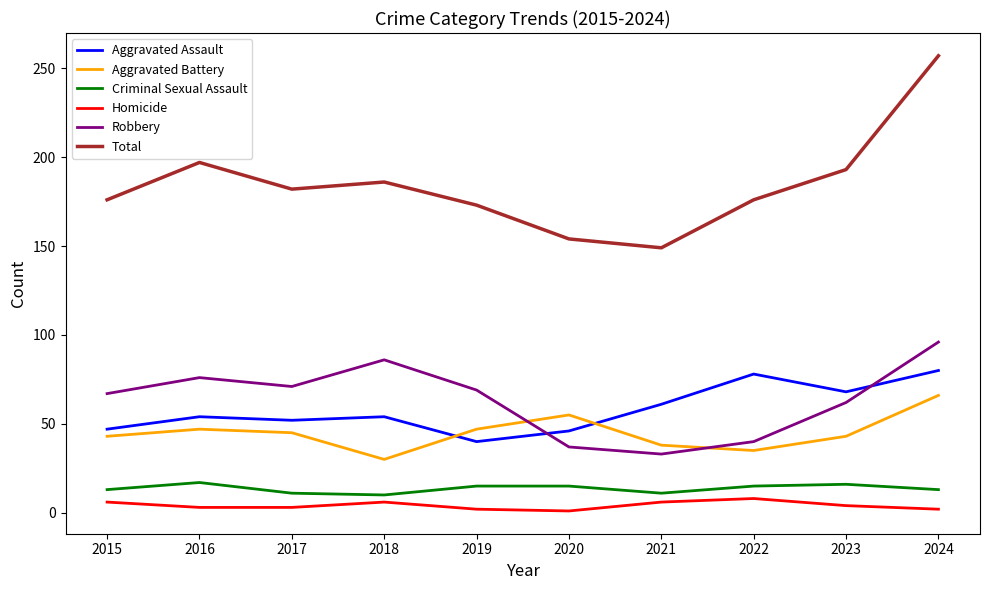

Does the chart have visible grid lines?

No